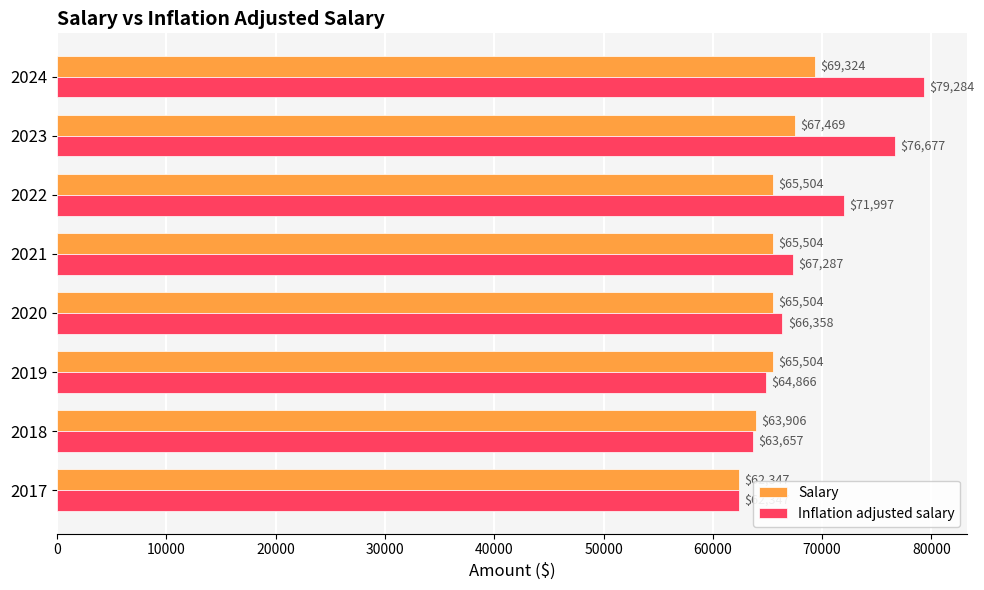

What value does the Inflation adjusted salary series have at 2019?

64866.0